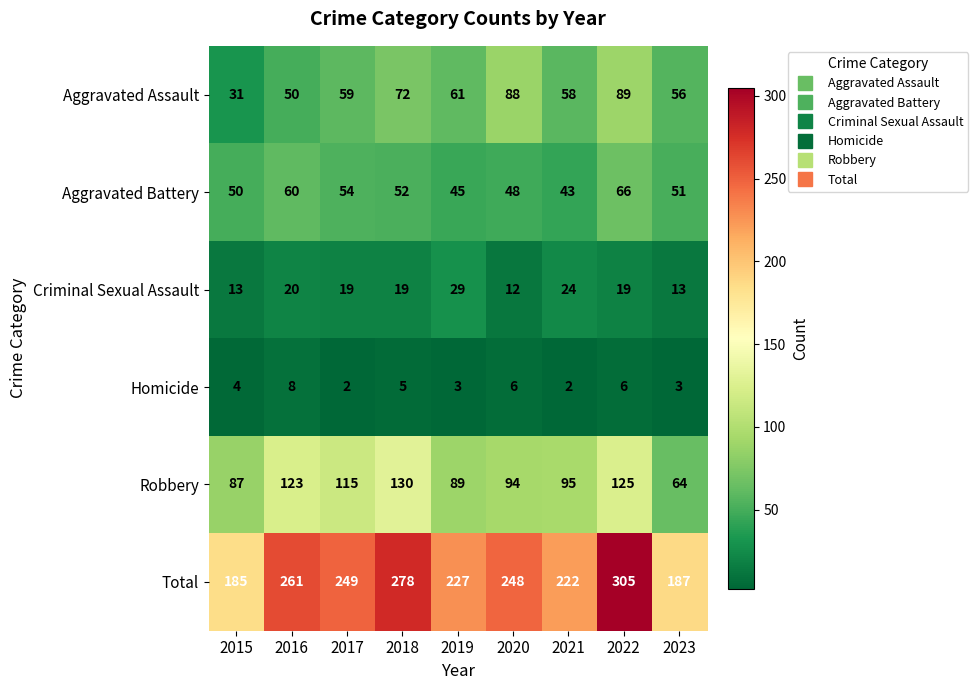

What is the total value across all series at 2015?

370